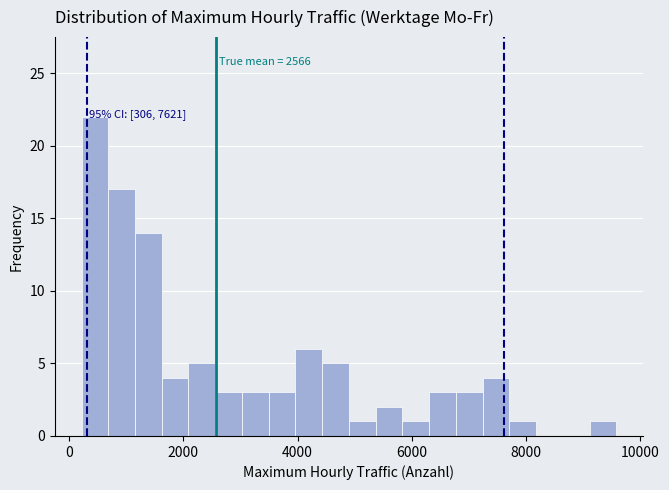

Around what value on the x-axis is the tallest bar? Give the approximate position of its centre, as read against the axis.

400